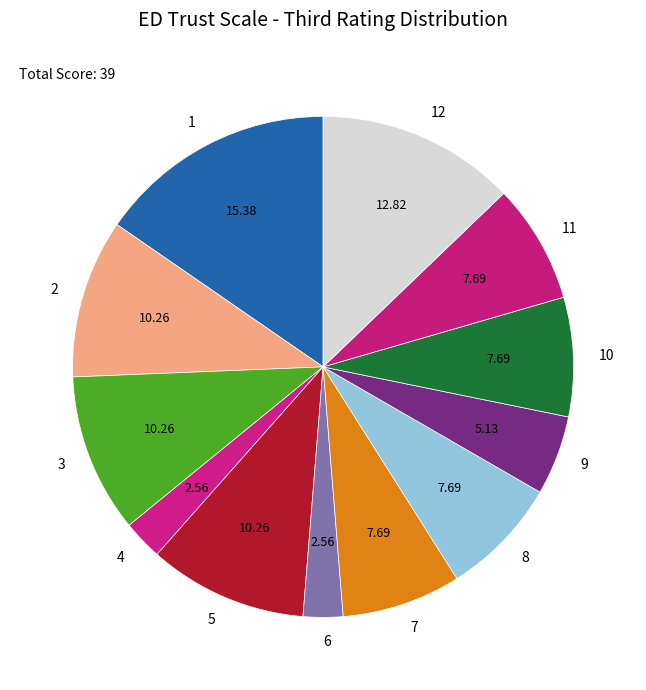

What is the largest slice in the pie chart?

1